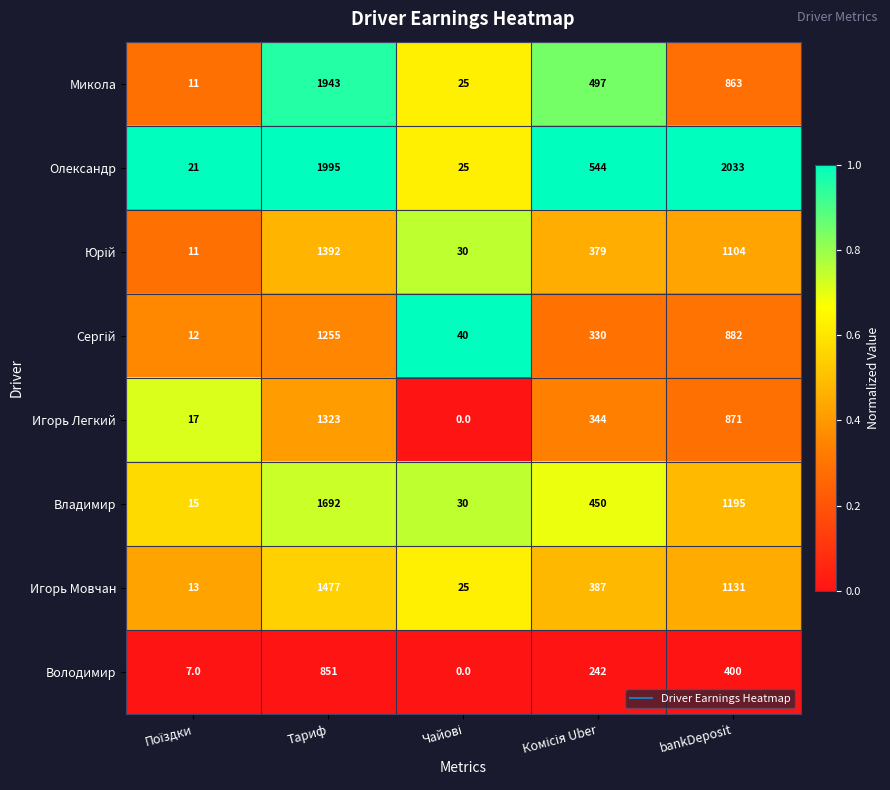

Where is Володимир nearest to the value 425?

bankDeposit